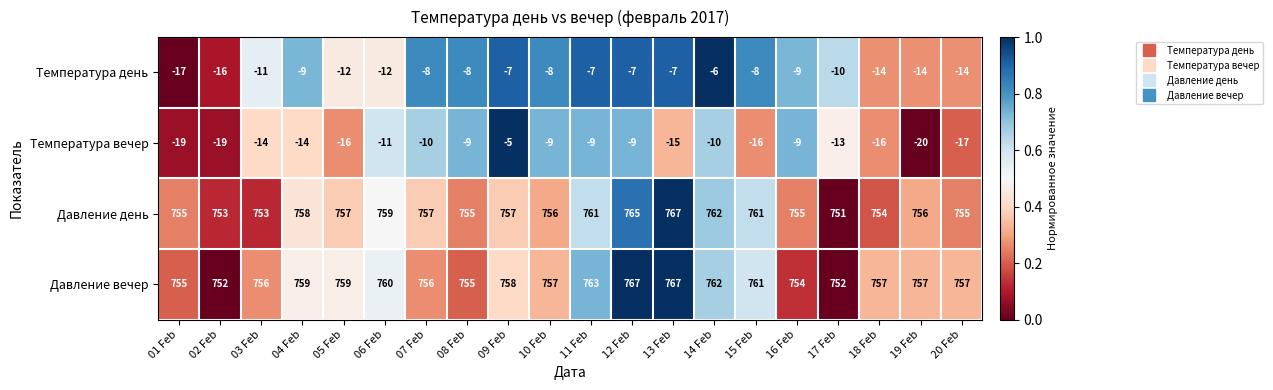

Between 17 Feb and 20 Feb, which series saw the biggest shift?

Давление вечер